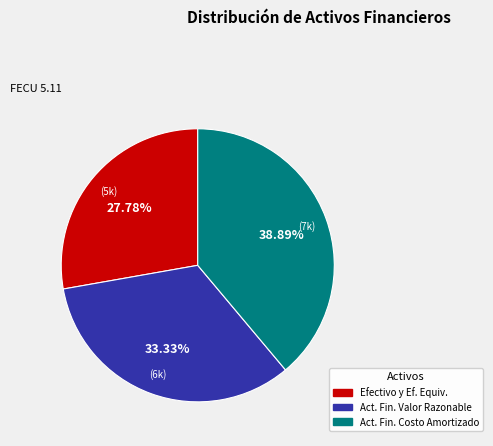

Does any single category account for the majority?

No